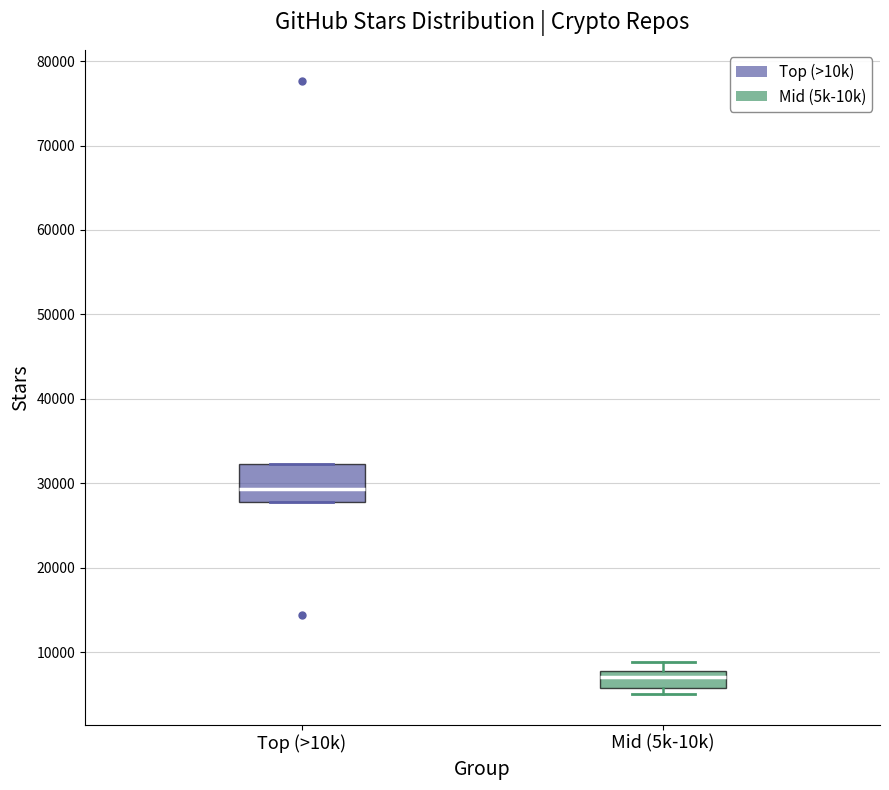

Where is the upper edge of the box for Mid (5k-10k) on the y-axis? The values are not printed on the chart, so give them approximately, as read against the axis.

8000